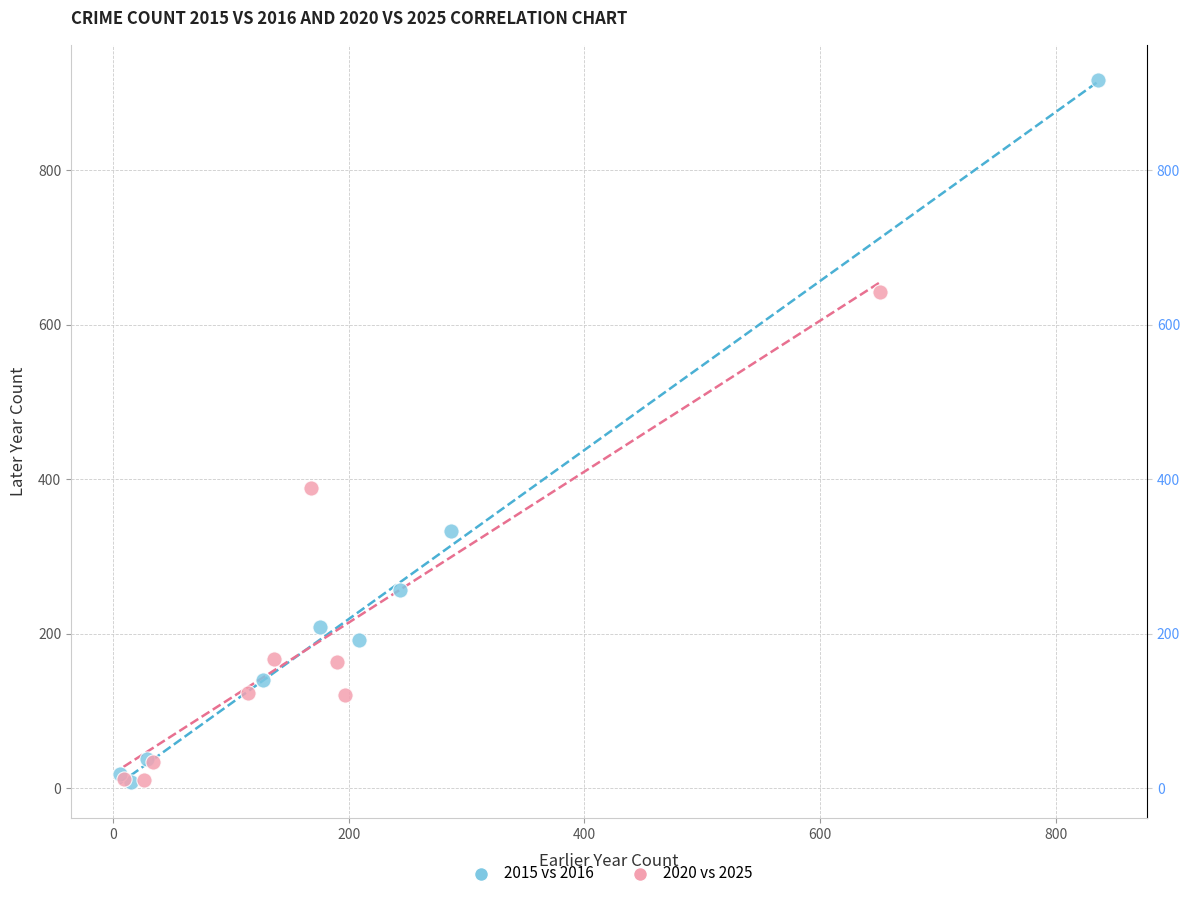

What are all the series names shown in the legend?

2015 vs 2016, 2020 vs 2025